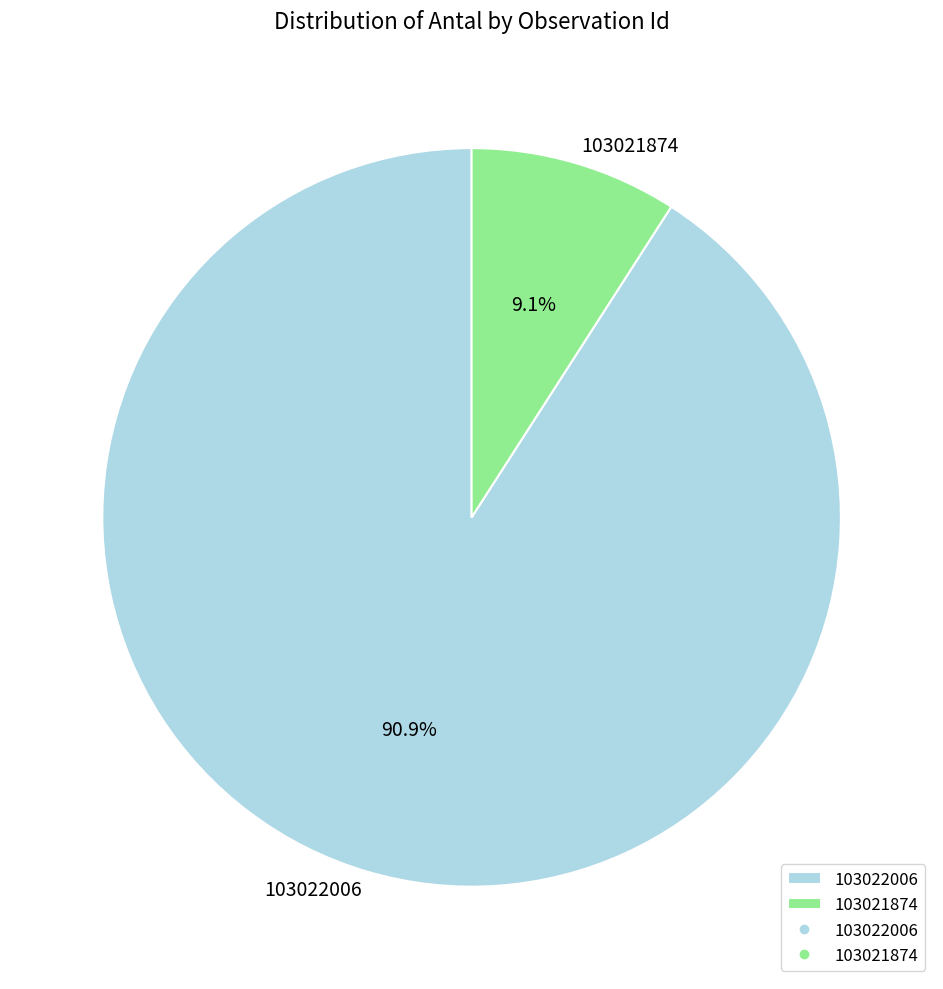

How many slices are in this pie chart?

2